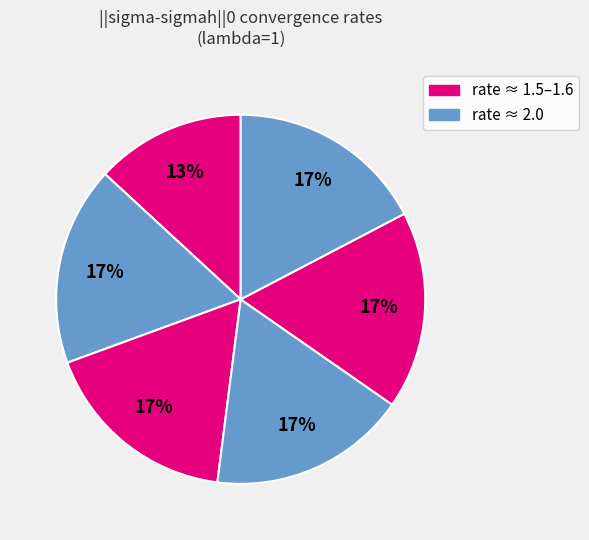

How many segments does this pie chart have?

6